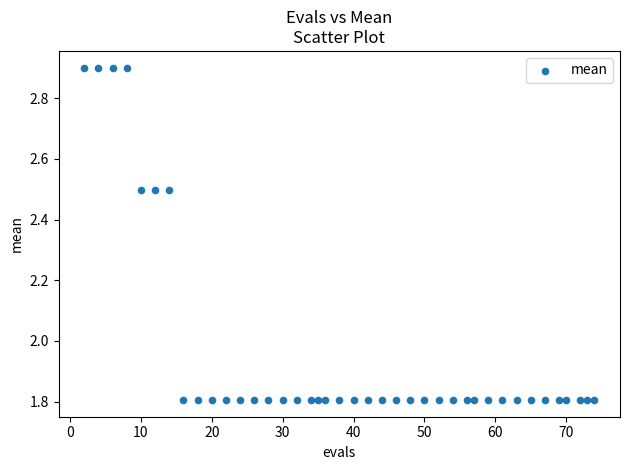

What is the range of Y values (max minus min)?

1.1